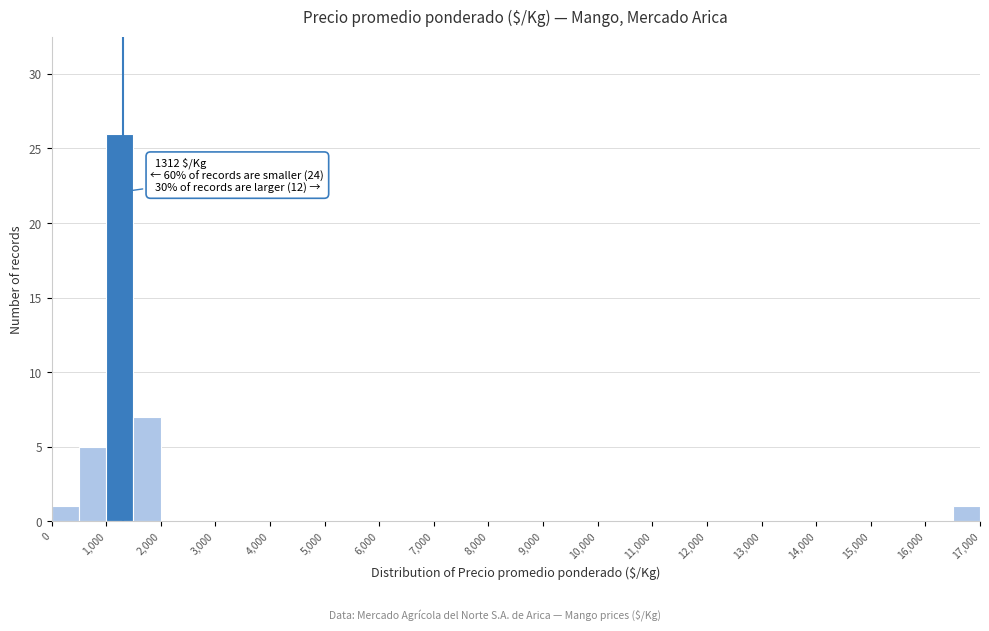

Which range on the x-axis has the tallest bar?

1000 to 1500